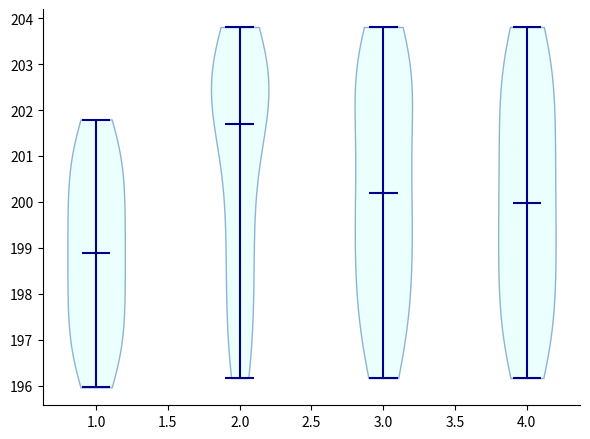

Which violin has the highest median line?

2.0